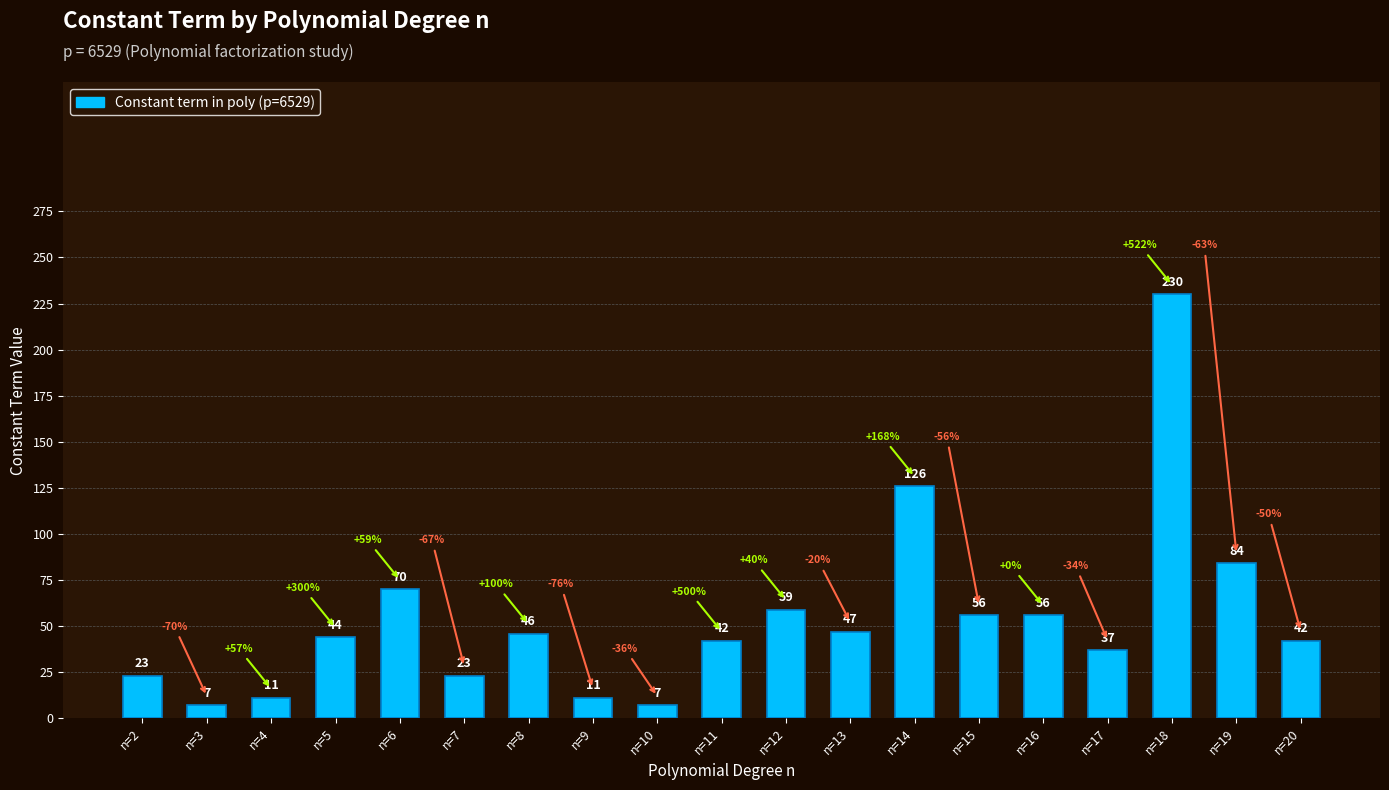

Are the bars grouped side by side (vs. stacked)?

No